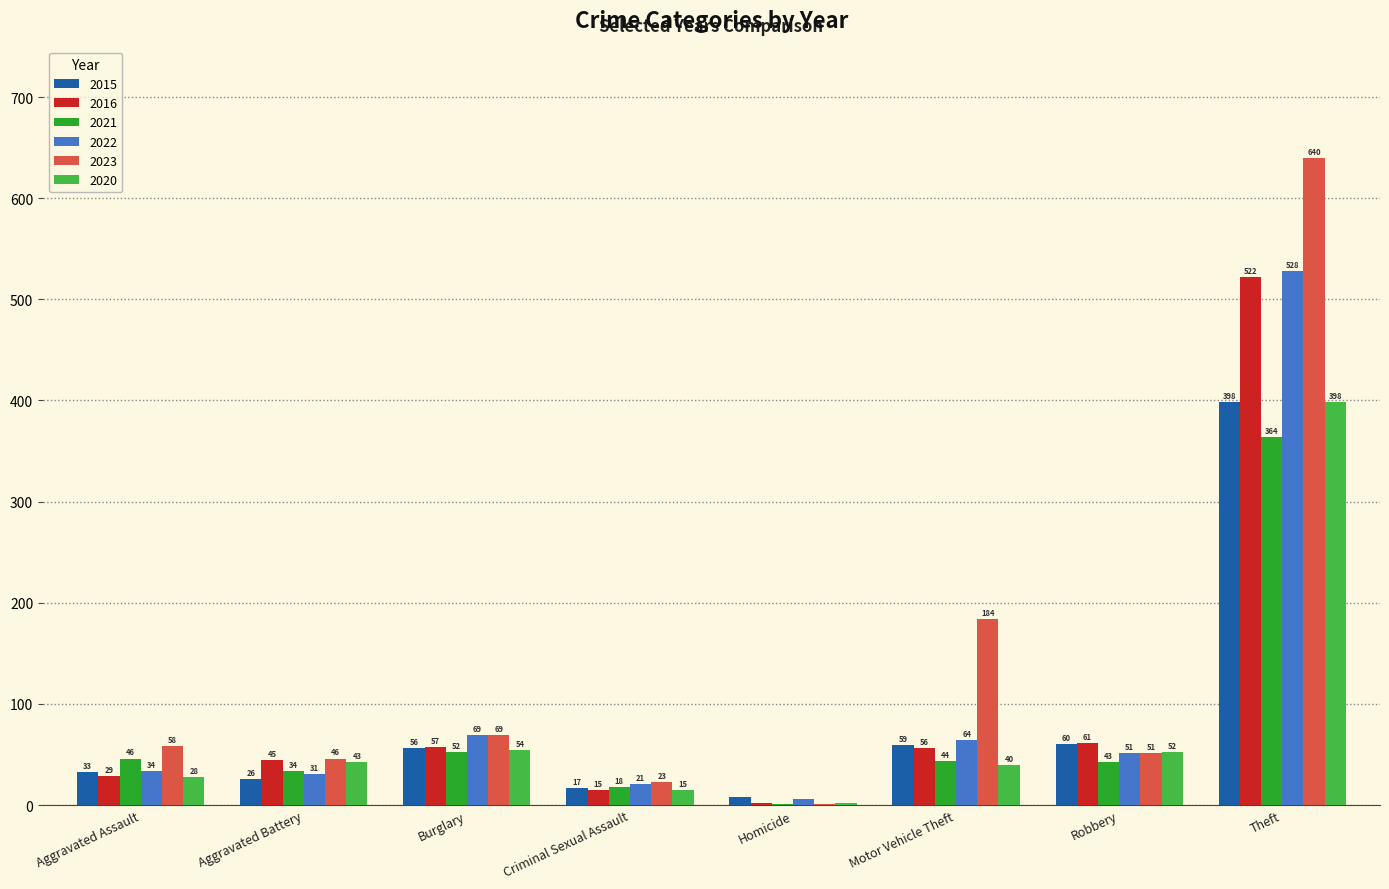

What are all the series names shown in the legend?

2015, 2016, 2021, 2022, 2023, 2020